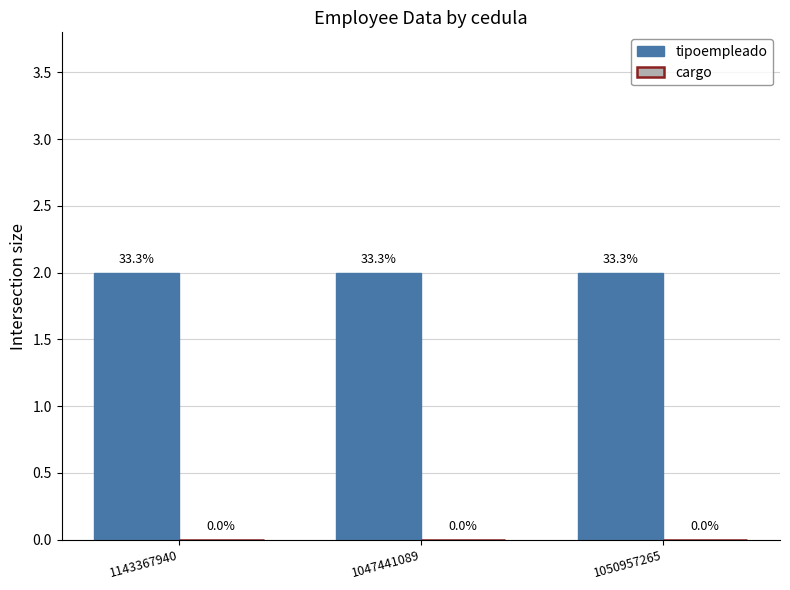

The value of tipoempleado at 1050957265 is 1. True or false?

False